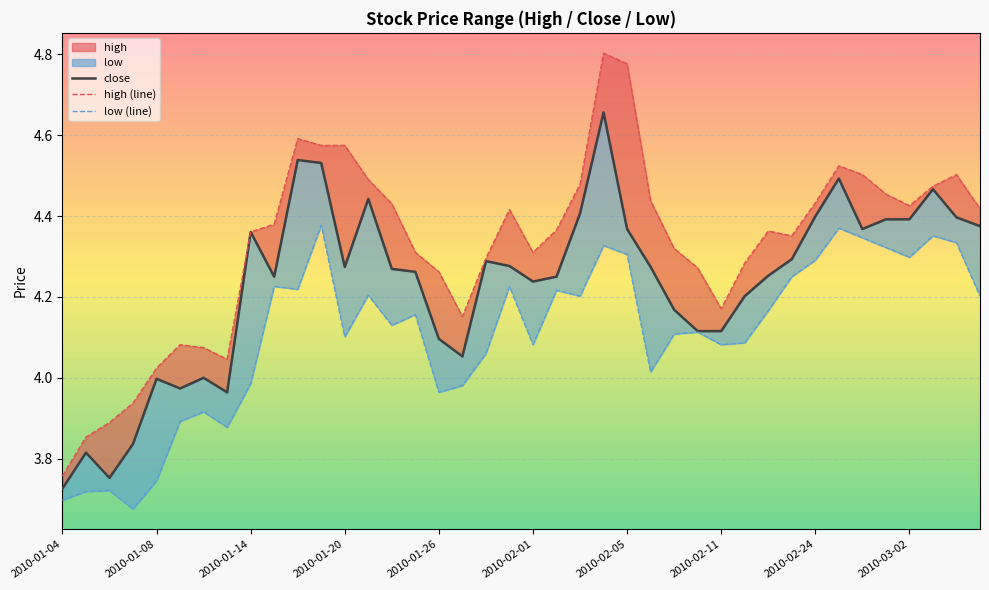

At which category does the chart reach its peak across all series?

23